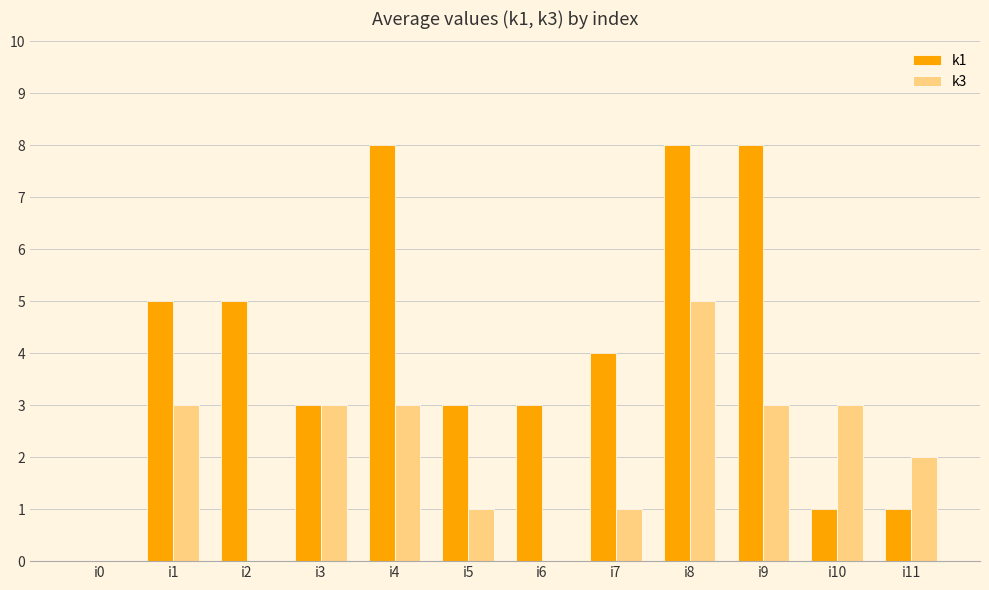

At which label does k1 first exceed 4?

i1